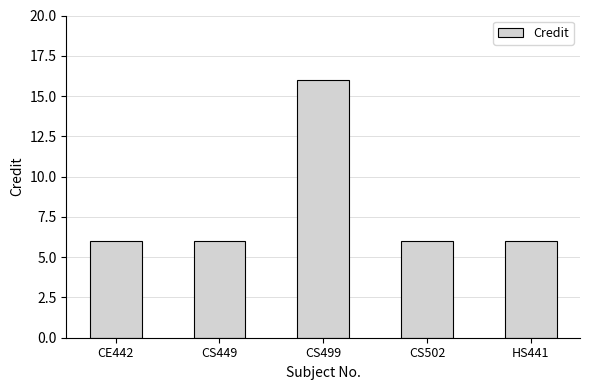

Reading left to right, what are all the values shown in this chart?

6	6	16	6	6